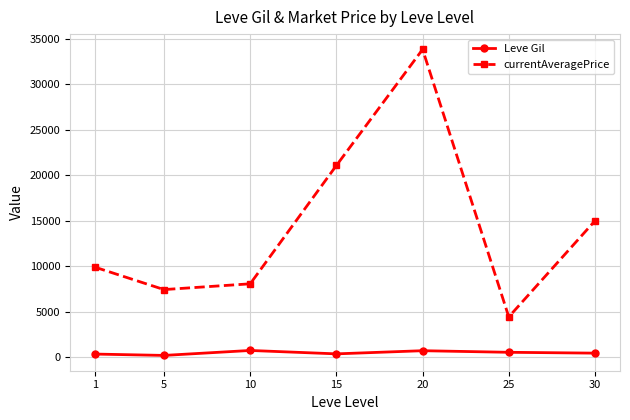

Is this an area chart (filled region under the line)?

No